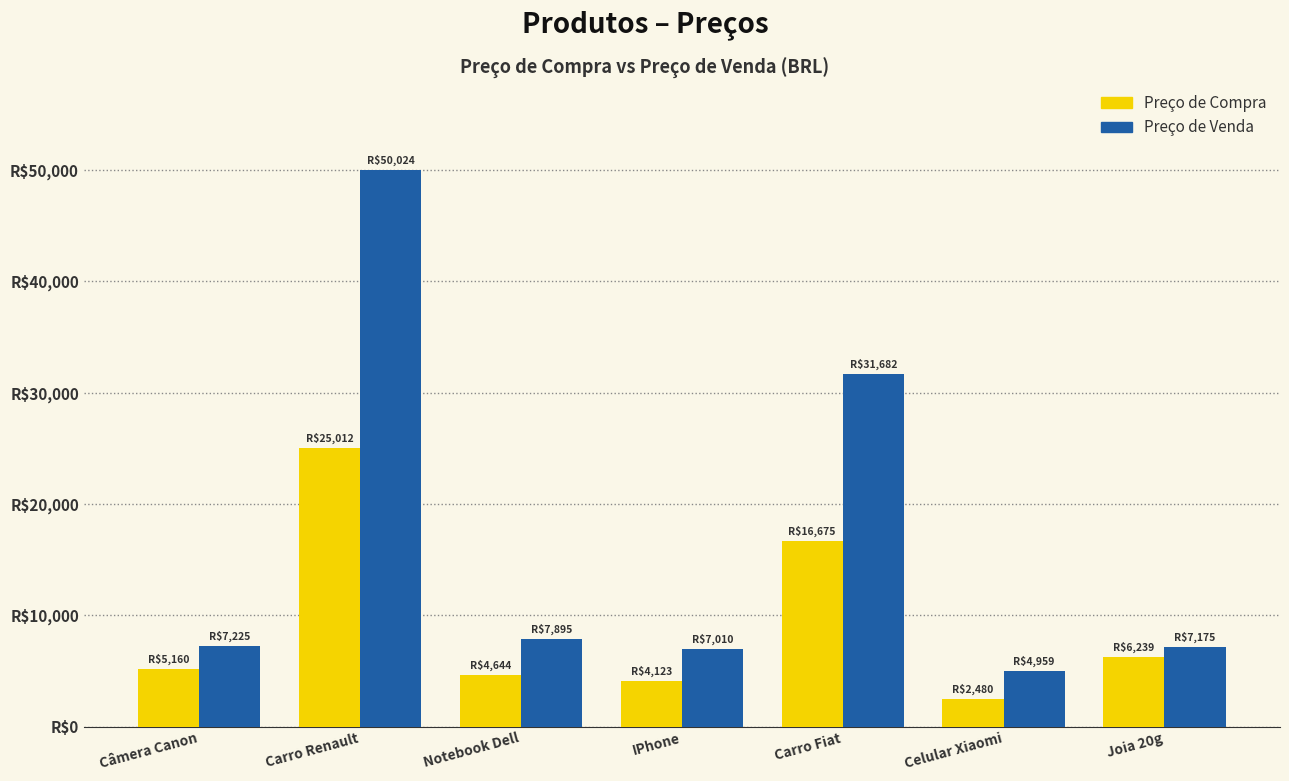

Are the bars horizontal?

No